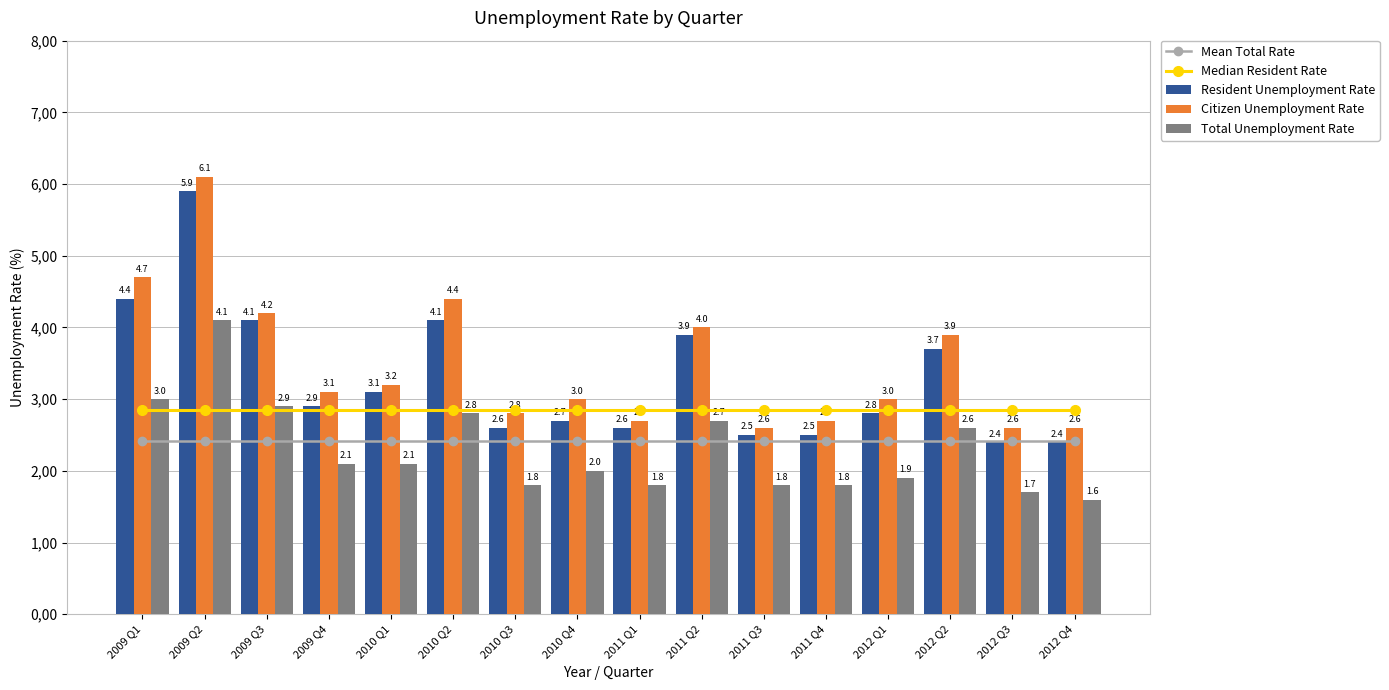

Reading right to left, extract all data points from this chart.

Mean Total Rate: 2.4	2.4	2.4	2.4	2.4	2.4	2.4	2.4	2.4	2.4	2.4	2.4	2.4	2.4	2.4	2.4
Median Resident Rate: 2.9	2.9	2.9	2.9	2.9	2.9	2.9	2.9	2.9	2.9	2.9	2.9	2.9	2.9	2.9	2.9
Resident Unemployment Rate: 2.4	2.4	3.7	2.8	2.5	2.5	3.9	2.6	2.7	2.6	4.1	3.1	2.9	4.1	5.9	4.4
Citizen Unemployment Rate: 2.6	2.6	3.9	3.0	2.7	2.6	4.0	2.7	3.0	2.8	4.4	3.2	3.1	4.2	6.1	4.7
Total Unemployment Rate: 1.6	1.7	2.6	1.9	1.8	1.8	2.7	1.8	2.0	1.8	2.8	2.1	2.1	2.9	4.1	3.0